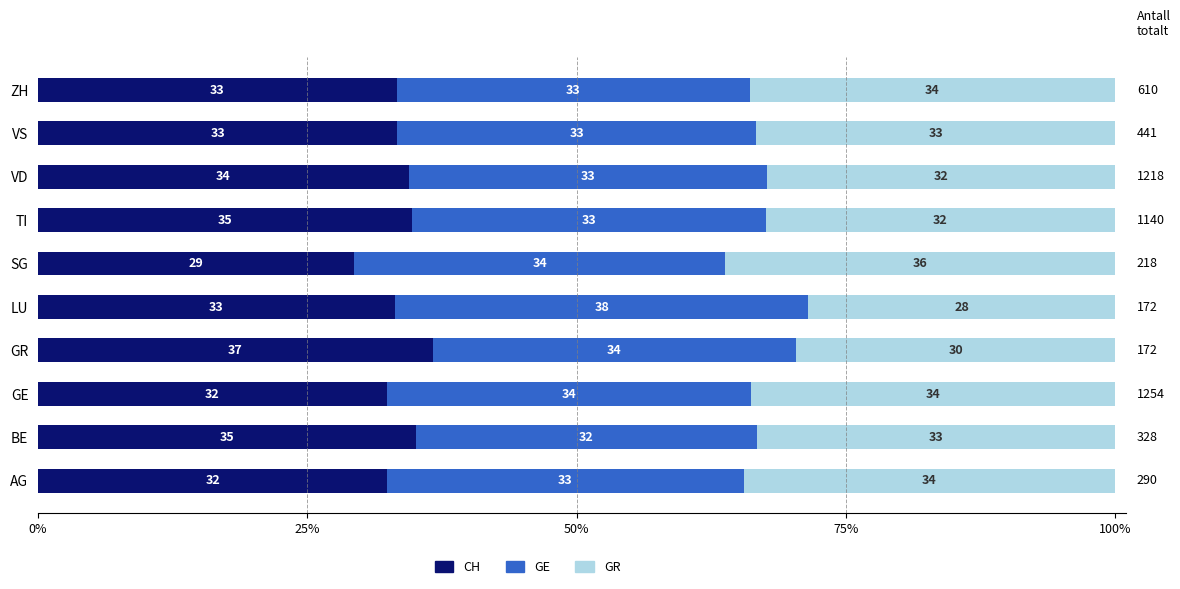

What are all the series names shown in the legend?

CH, GE, GR